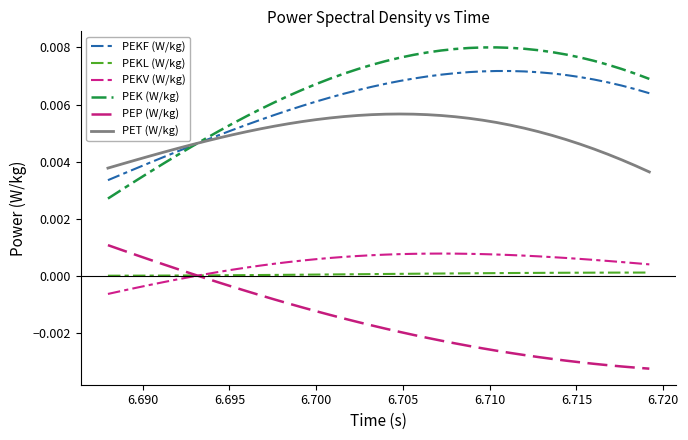

Does the chart display data point markers on the line(s)?

No